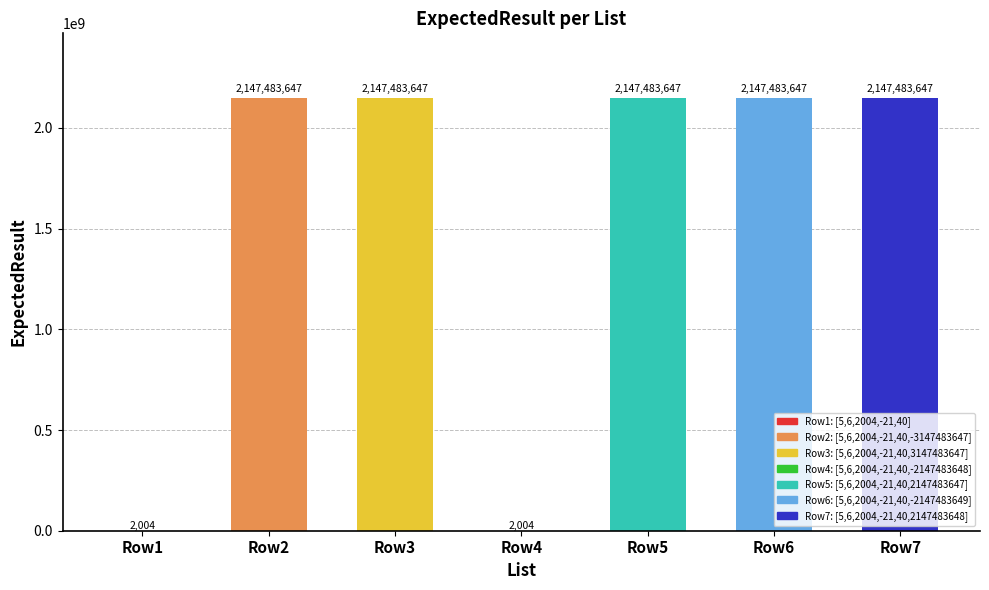

What is the sum of all values?

10737422243